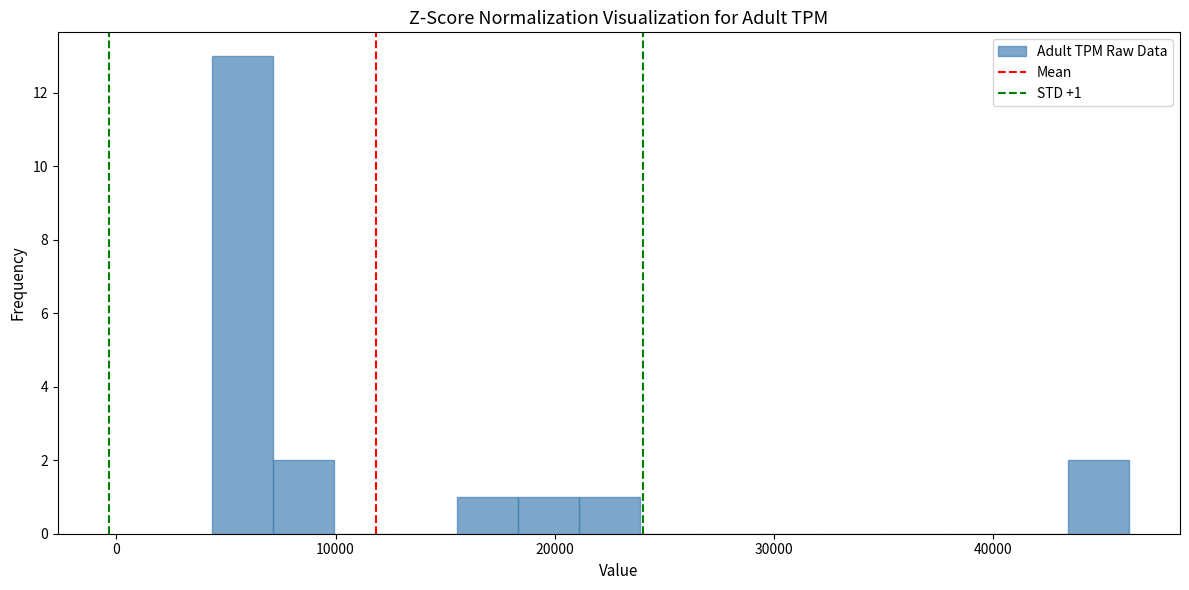

Around what value on the x-axis is the tallest bar? Give the approximate position of its centre, as read against the axis.

6000